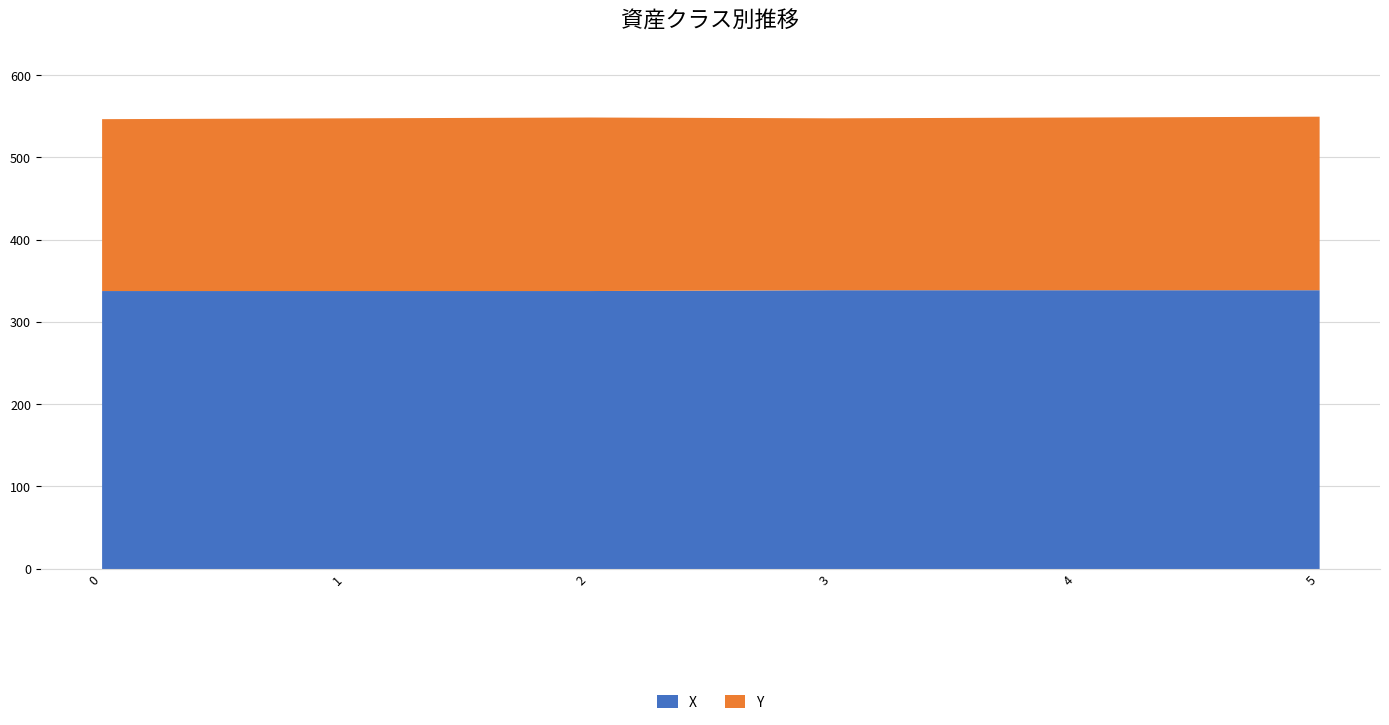

What is the sum of the values at 4 and 3?

678